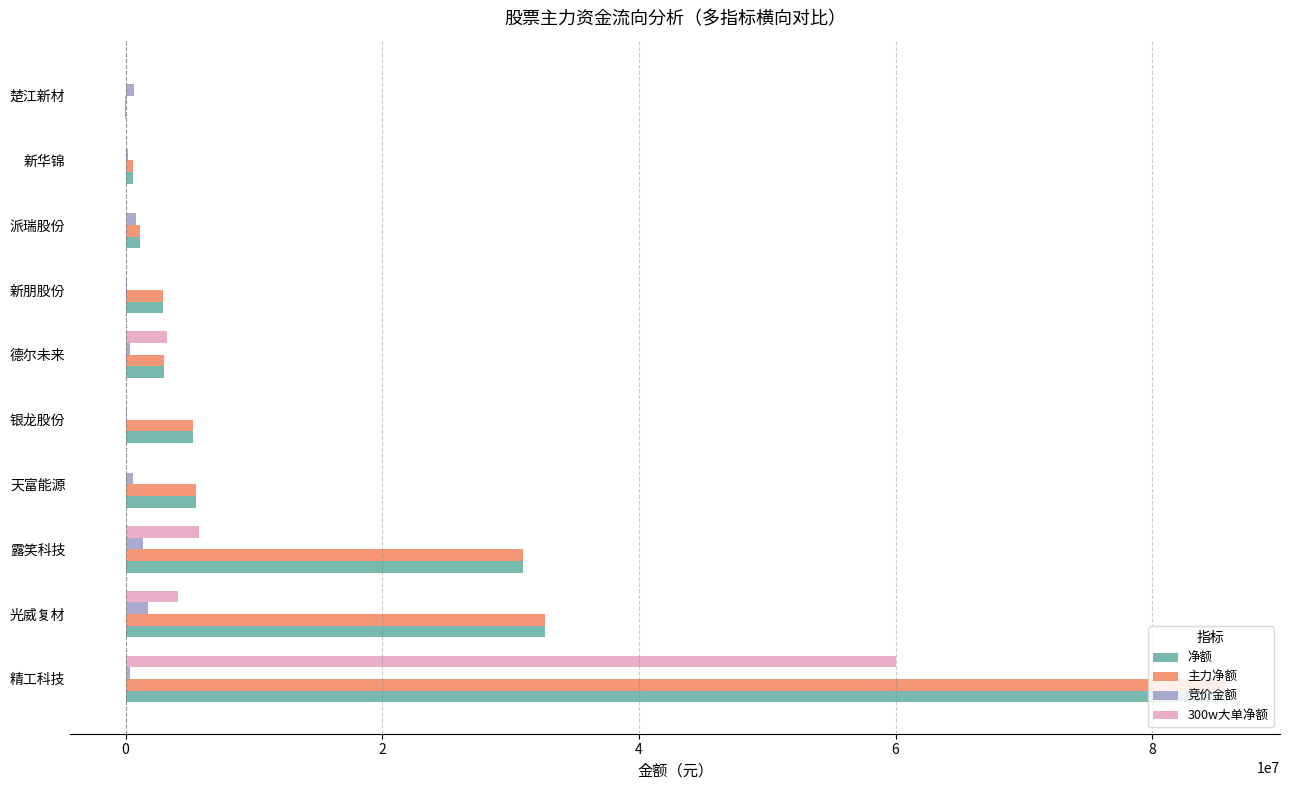

What is the maximum value shown in the chart?

85677115